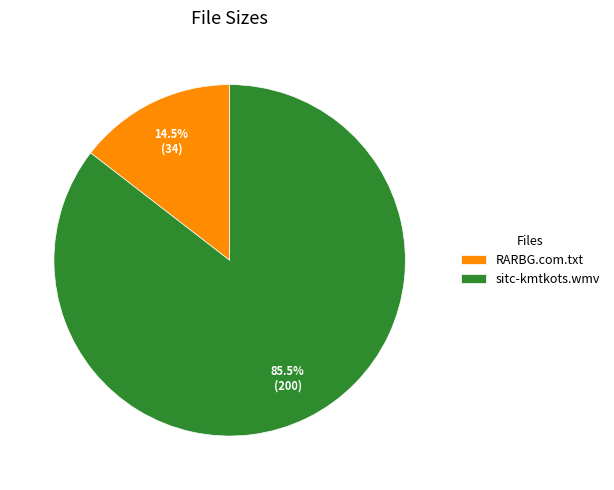

Which category accounts for the majority?

sitc-kmtkots.wmv